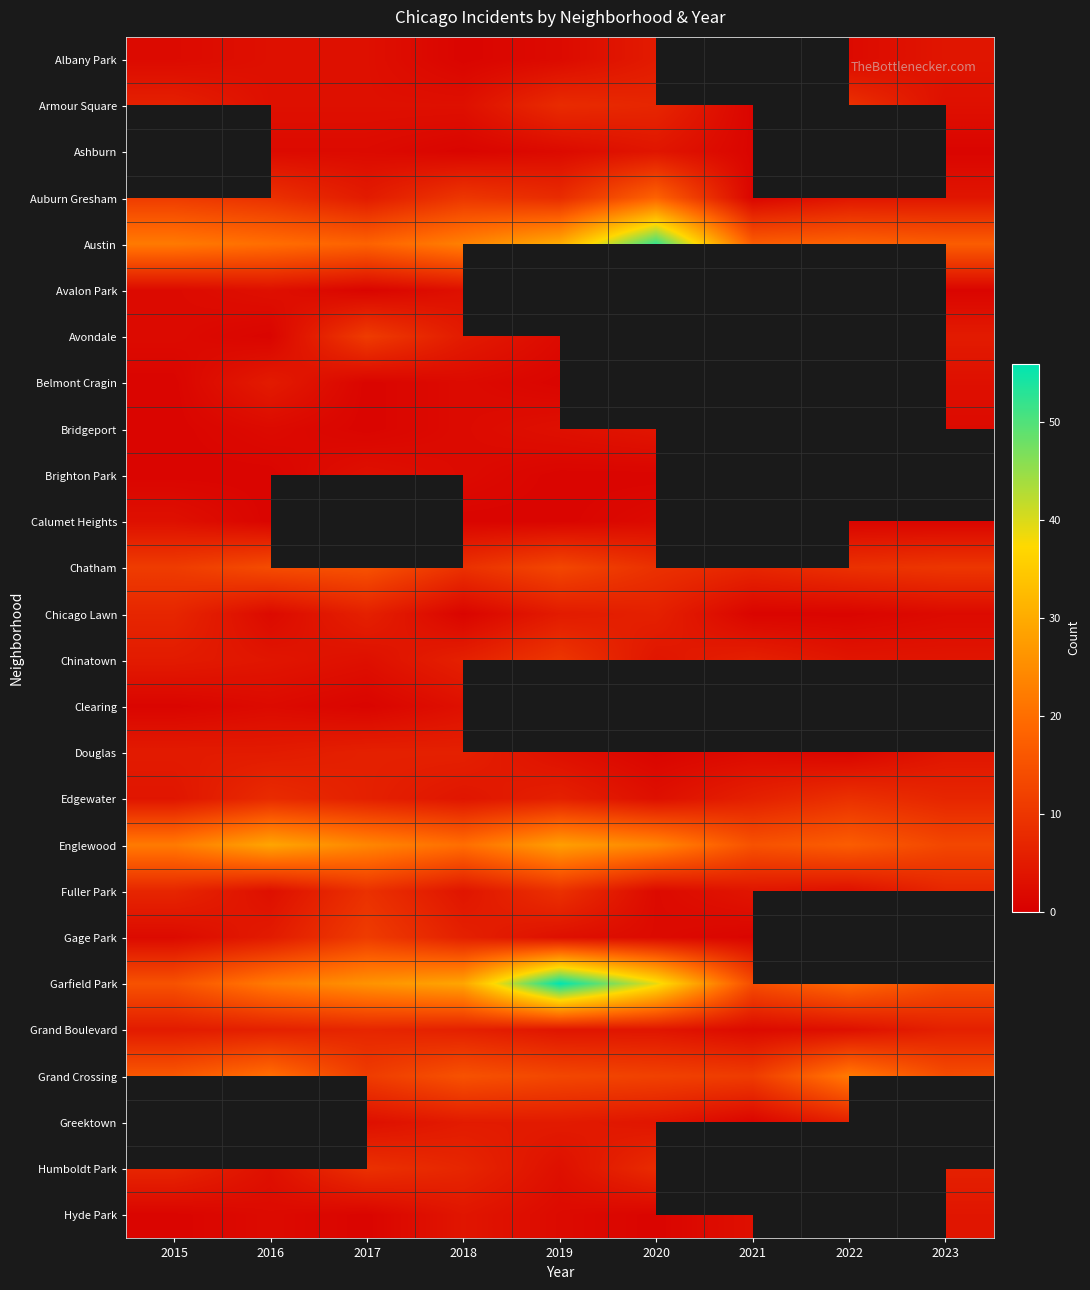

Count the number of data series in this chart.

26